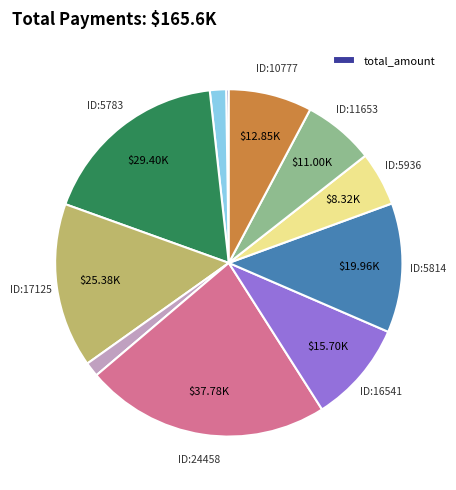

Is there a majority slice in this chart?

No